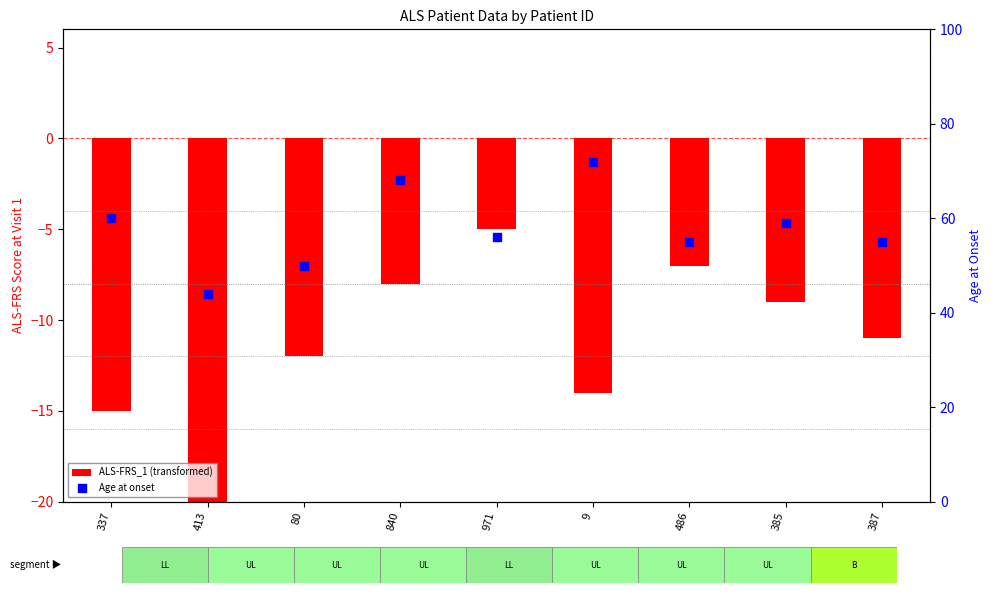

Which series contains the lowest Y value?

ALS-FRS_1 (transformed)